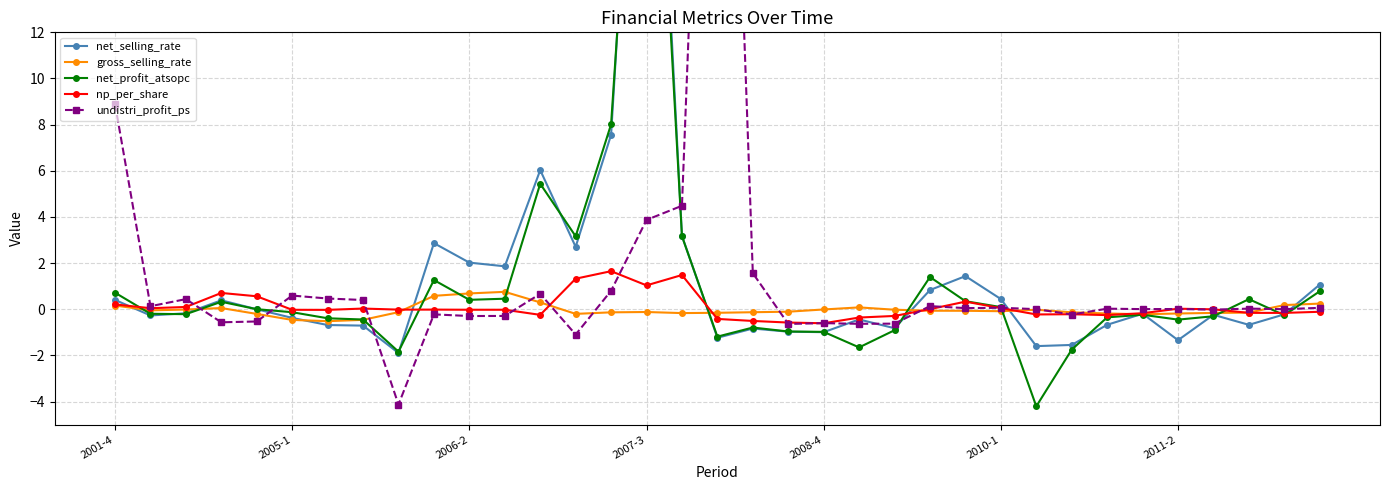

How many negative values does the undistri_profit_ps series have?

13